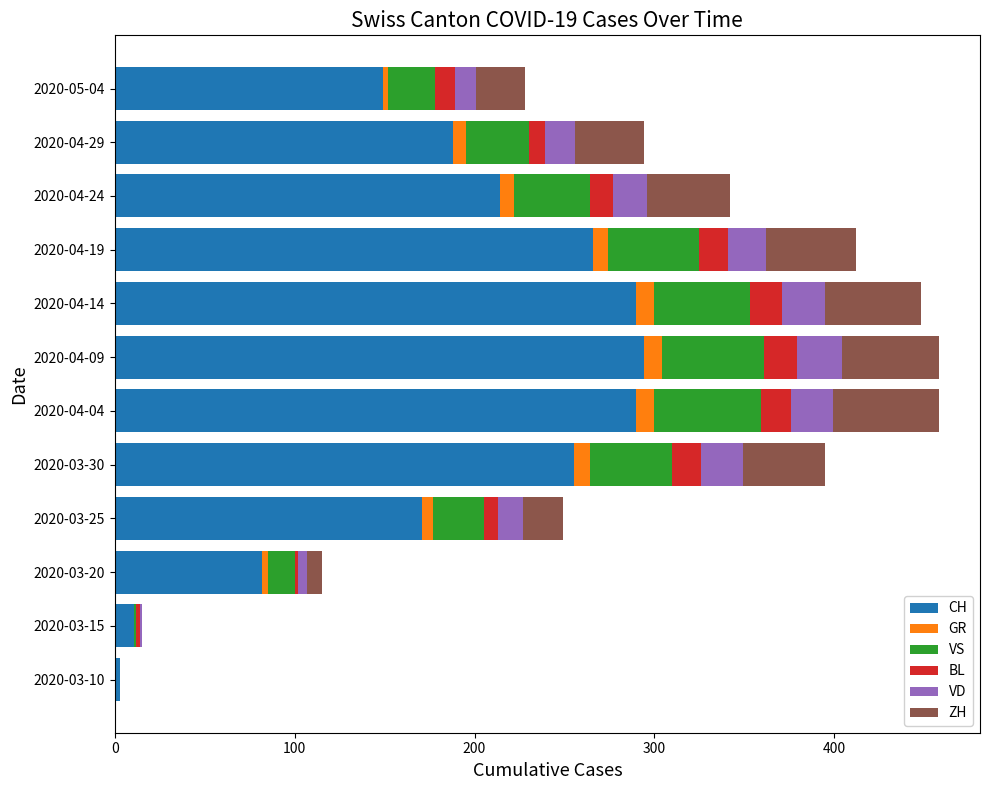

Is it true that CH equals 171 at 2020-03-25?

True